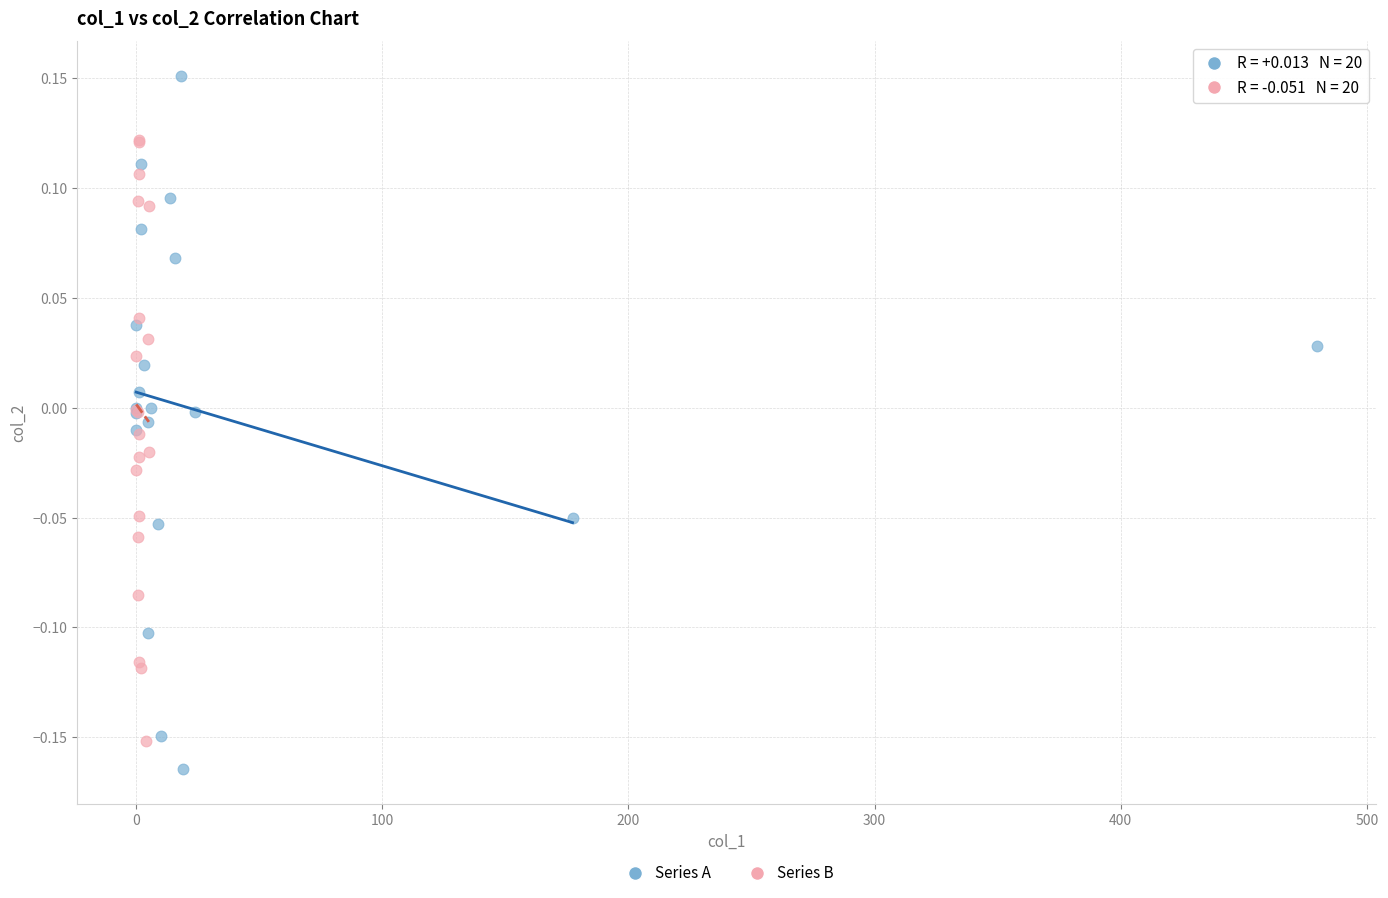

Which series reaches the maximum Y coordinate?

Series A